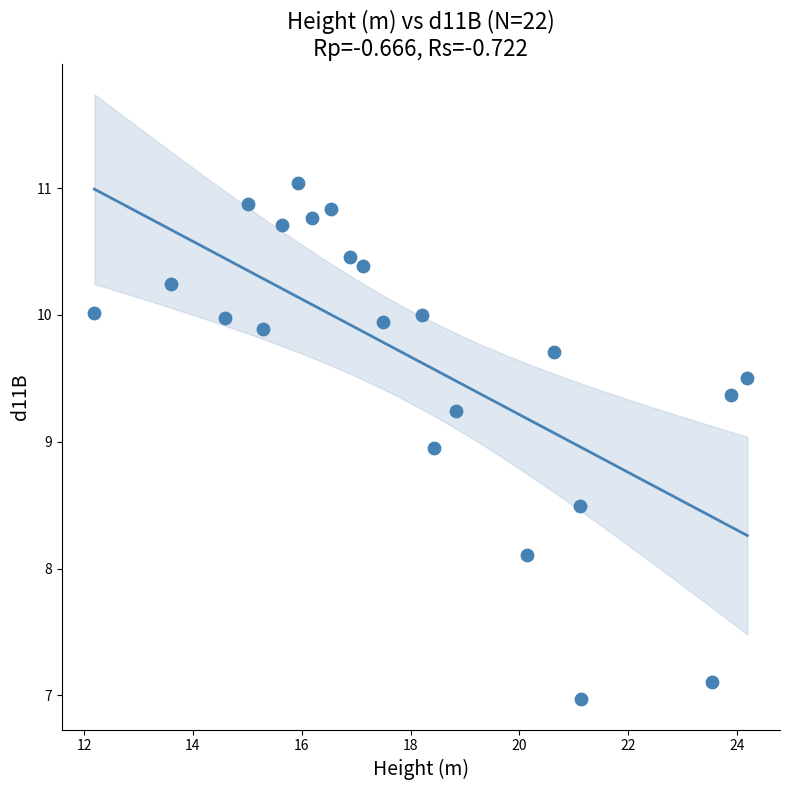

What is the range of Y values (max minus min)?

4.1